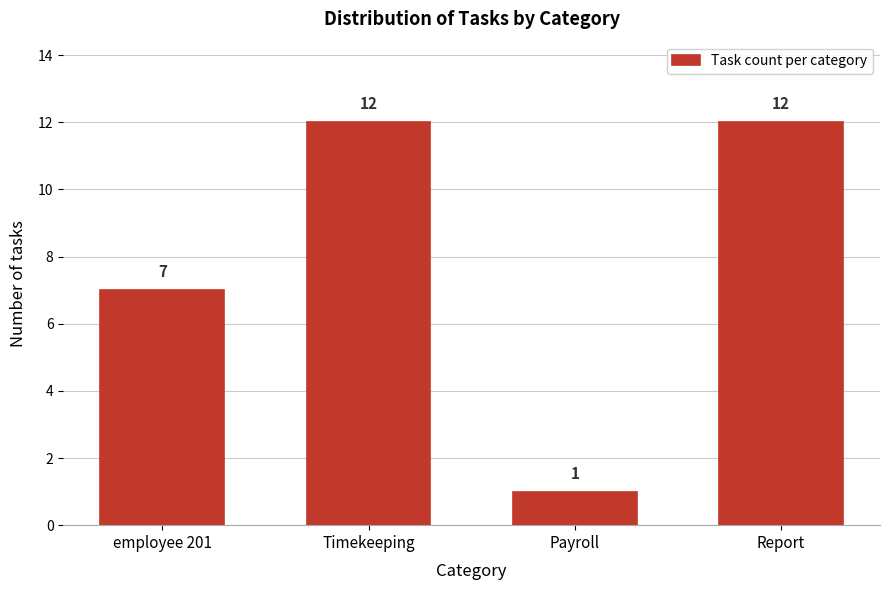

Reading left to right, what are all the values shown in this chart?

employee 201=7	Timekeeping=12	Payroll=1	Report=12